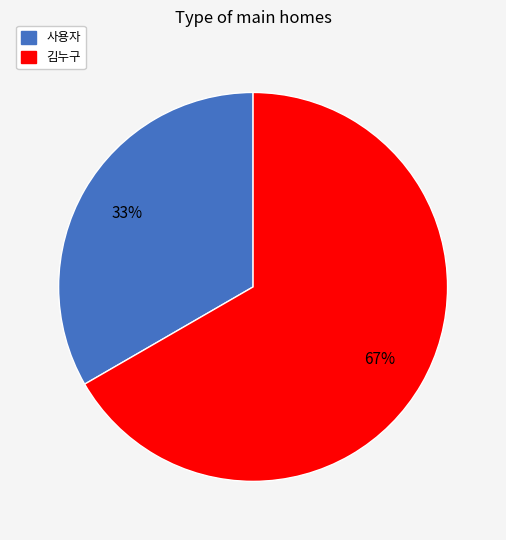

Is the sum of 김누구 and 사용자 greater than half?

Yes